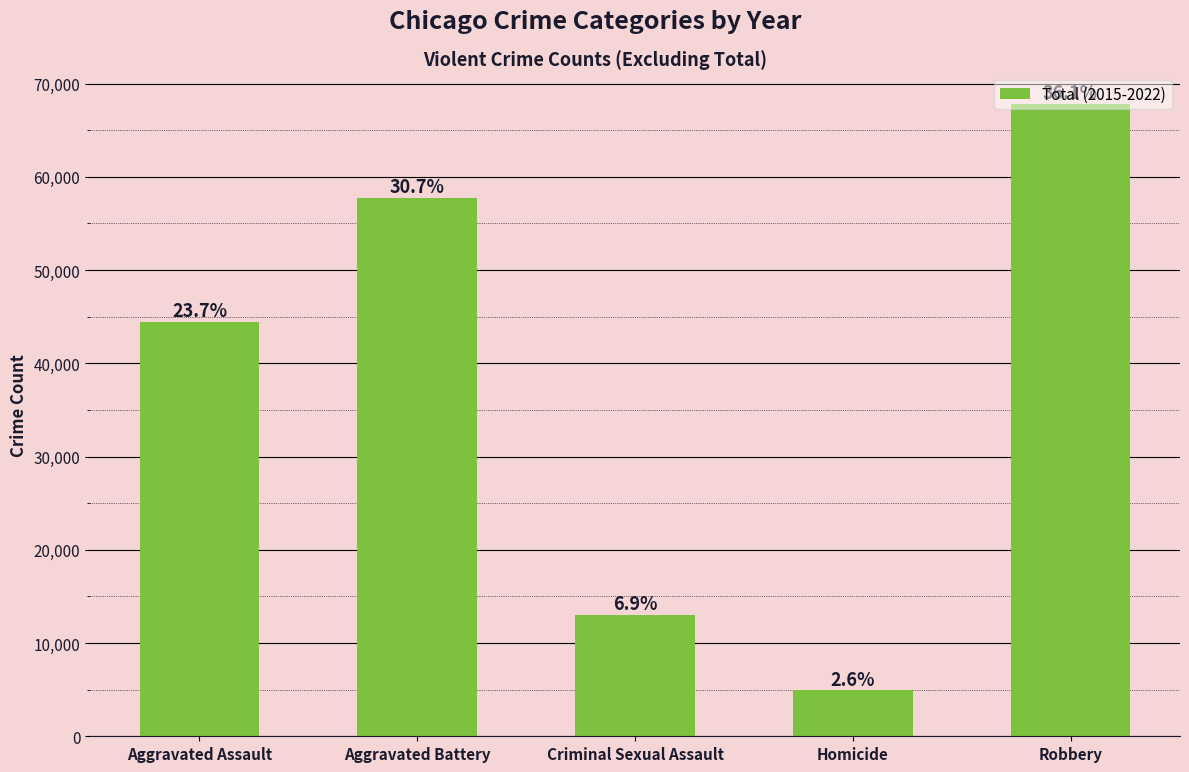

Is it true that the value at Criminal Sexual Assault is 18742?

False